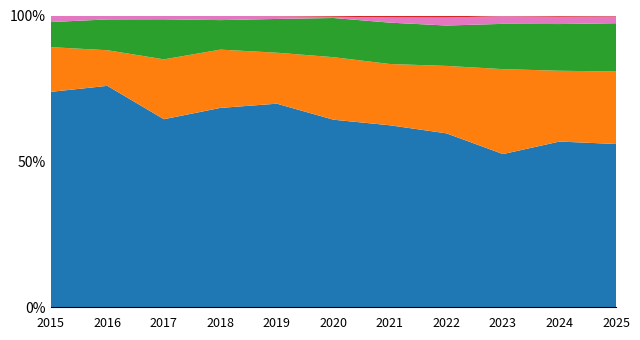

Reading right to left, list all the values displayed in this chart.

Robbery: 169	543	440	521	484	450	591	520	446	510	395
Aggravated Battery: 75	232	244	202	163	150	148	152	142	82	82
Aggravated Assault: 50	153	130	121	110	94	98	77	95	71	46
Criminal Sexual Assault: 7	24	22	24	14	3	8	11	8	8	12
Homicide: 1	4	2	6	5	3	2	1	1	1	0